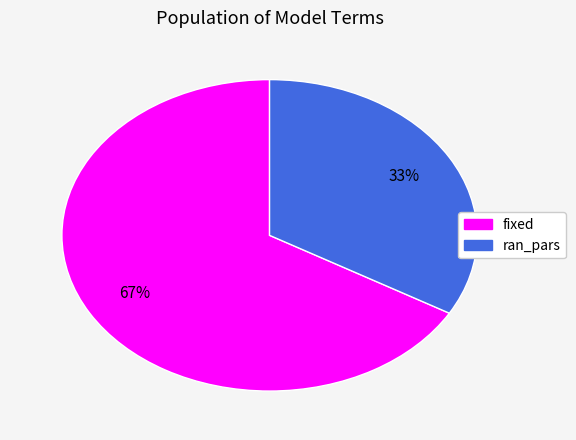

How many segments does this pie chart have?

2